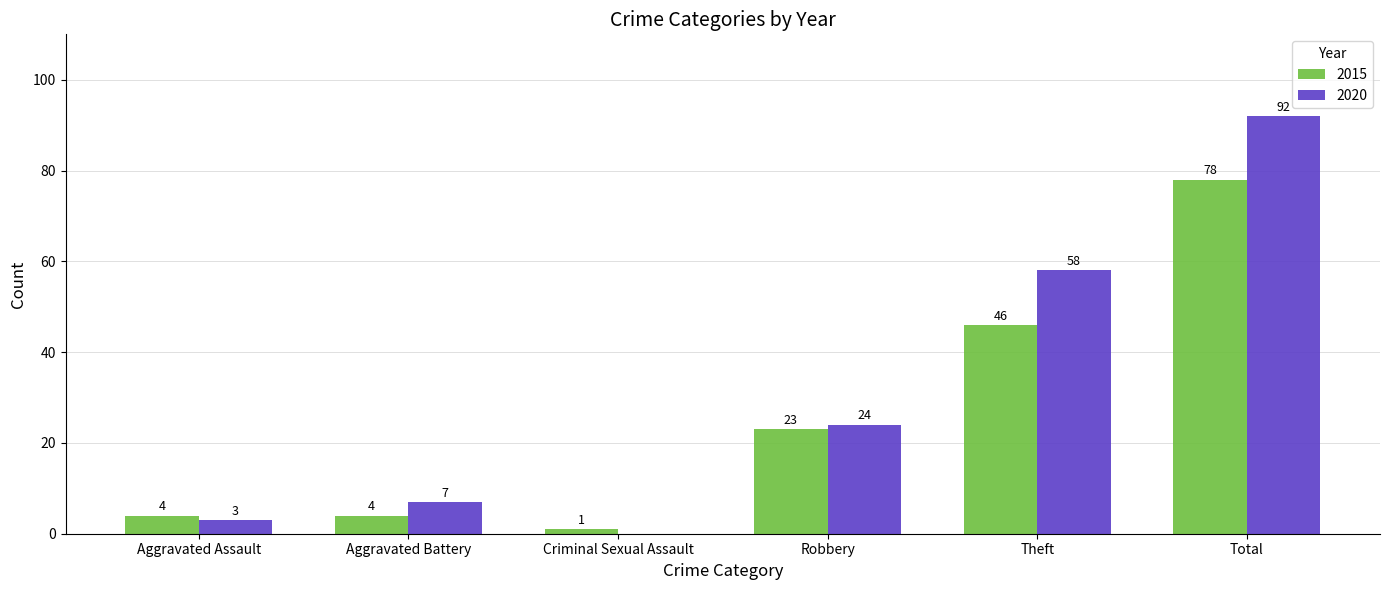

The 2020 series shows 58 at Theft. True or false?

True